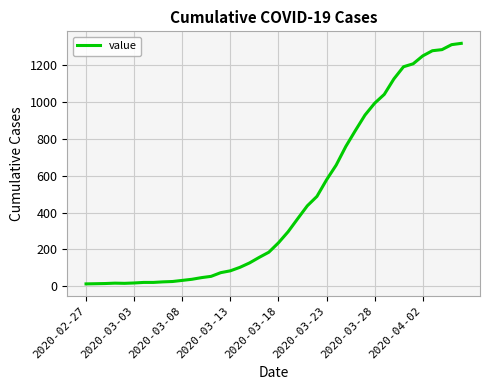

What is the greatest value displayed?

1319